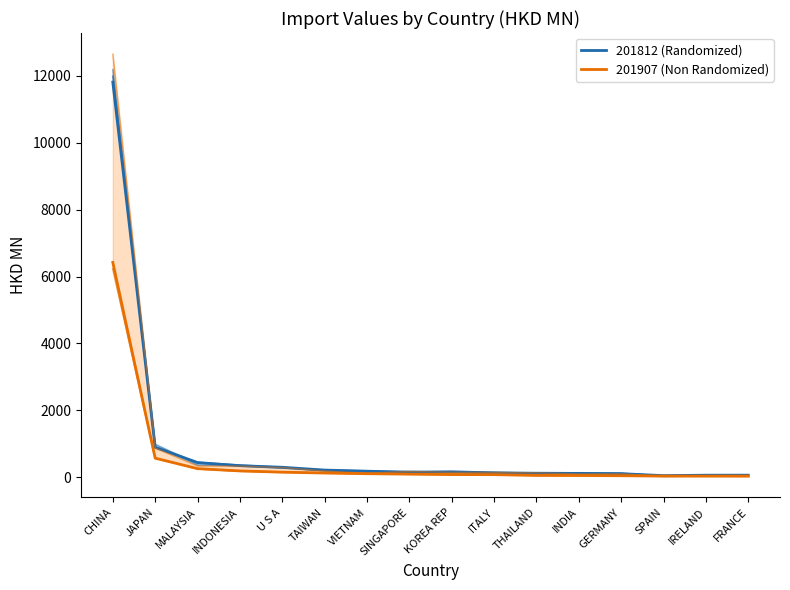

Reading left to right, extract all data points from this chart.

201812 (Randomized): 11816.5	894.9	435.4	342.9	294.9	211.3	177.6	148.6	159.9	127.3	117.2	111.7	103.7	44.8	58.1	59.4
201907 (Non Randomized): 6424.4	567.9	254.2	186.0	148.3	123.8	102.7	91.1	77.2	74.5	52.4	49.2	42.1	32.5	31.1	29.2